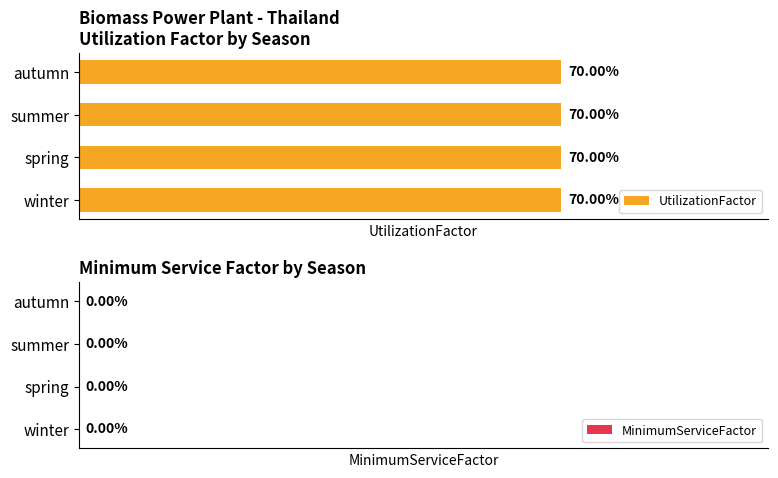

At which label does MinimumServiceFactor reach its minimum?

winter